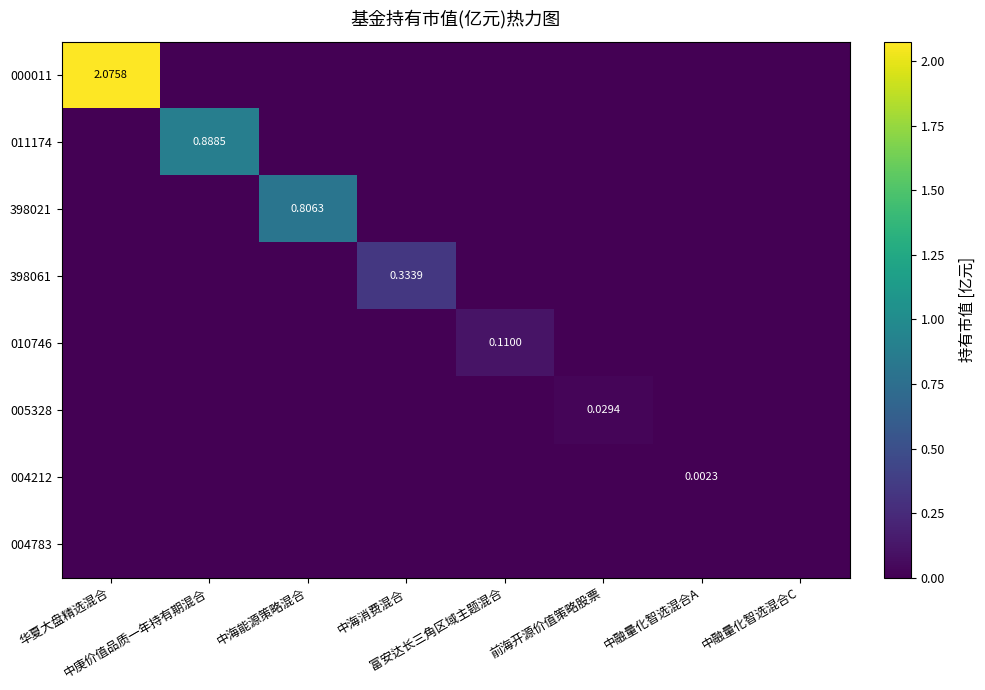

Between 中海能源策略混合 and 富安达长三角区域主题混合, which series saw the biggest shift?

398021